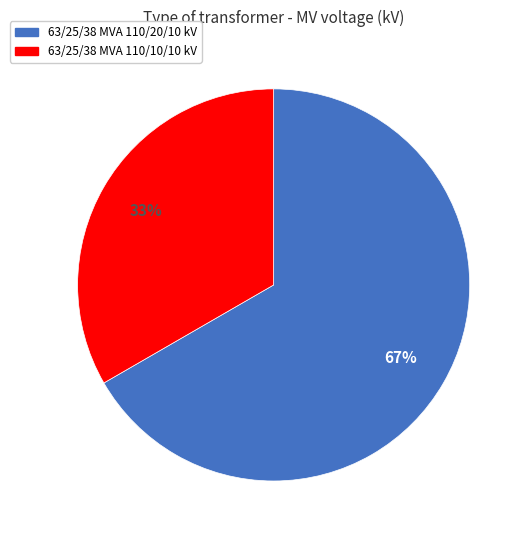

Rank the categories by value from highest to lowest.

63/25/38 MVA 110/20/10 kV, 63/25/38 MVA 110/10/10 kV